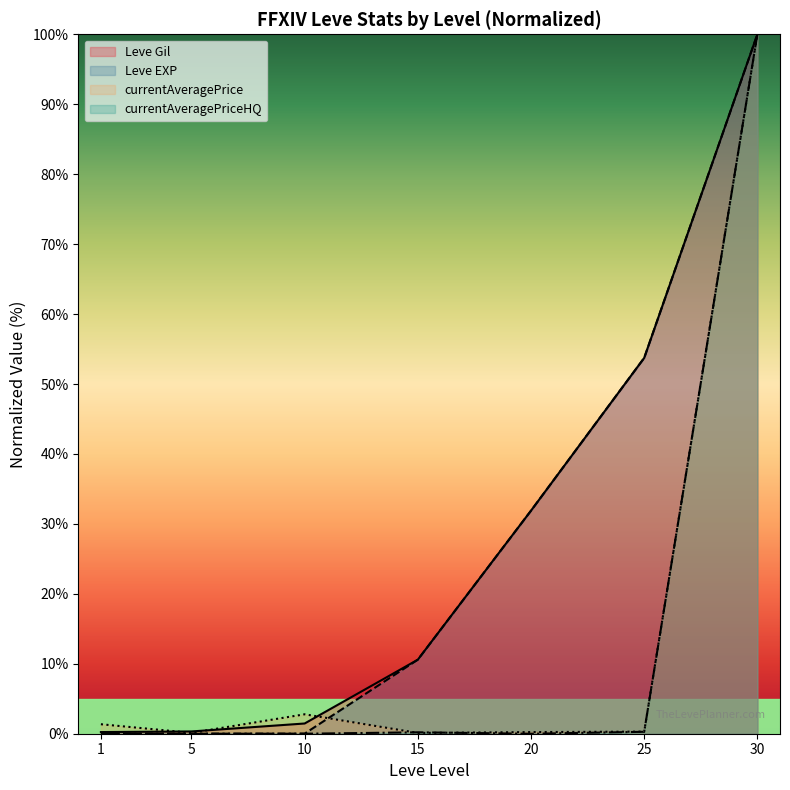

What is the value of the Leve EXP point at the 5th from the left?

31.9